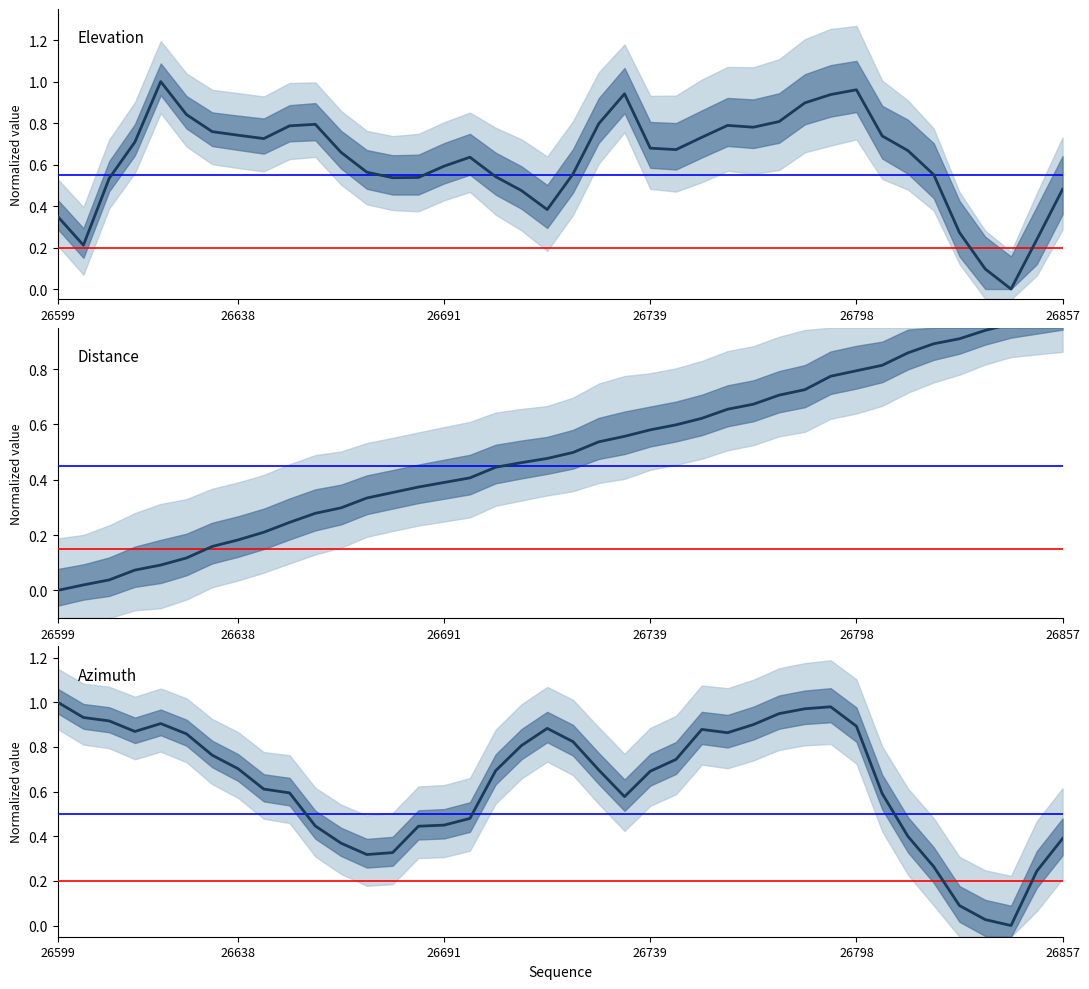

What position from the left is 35?

36